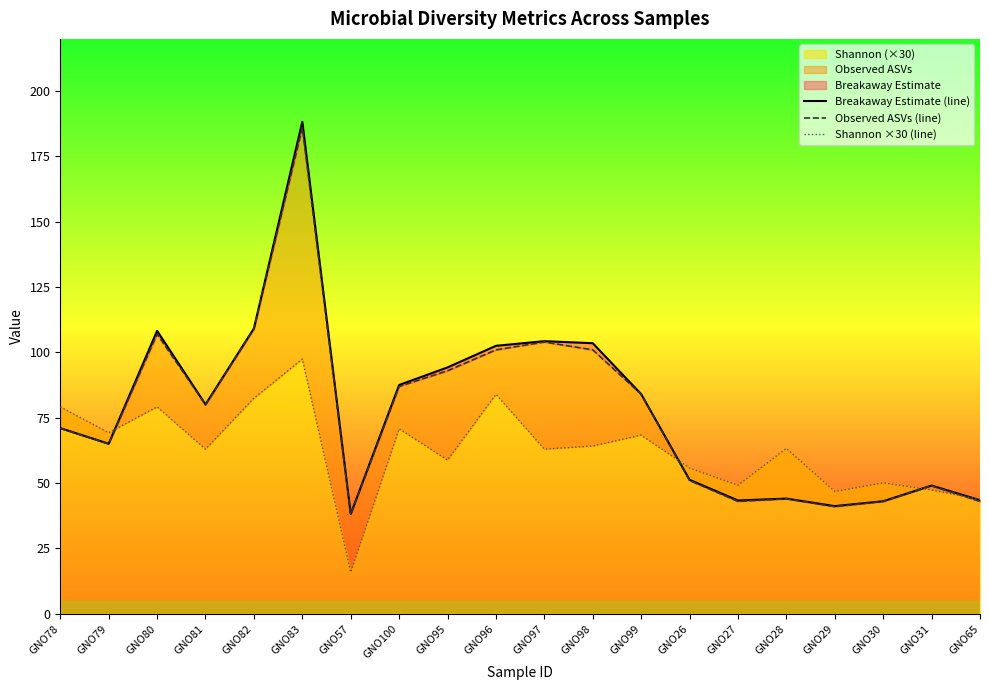

What is the minimum value for Observed ASVs (line)?

38.0